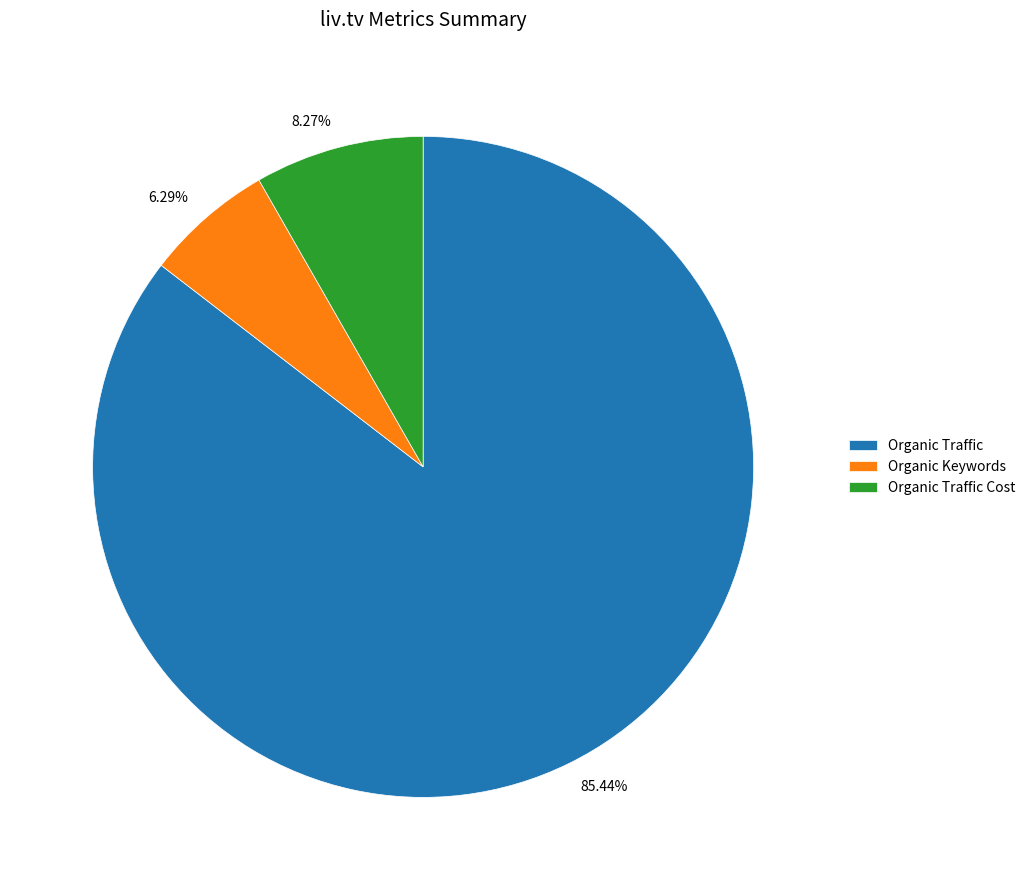

Combined, do 8.27% and 85.44% account for over 50%?

Yes